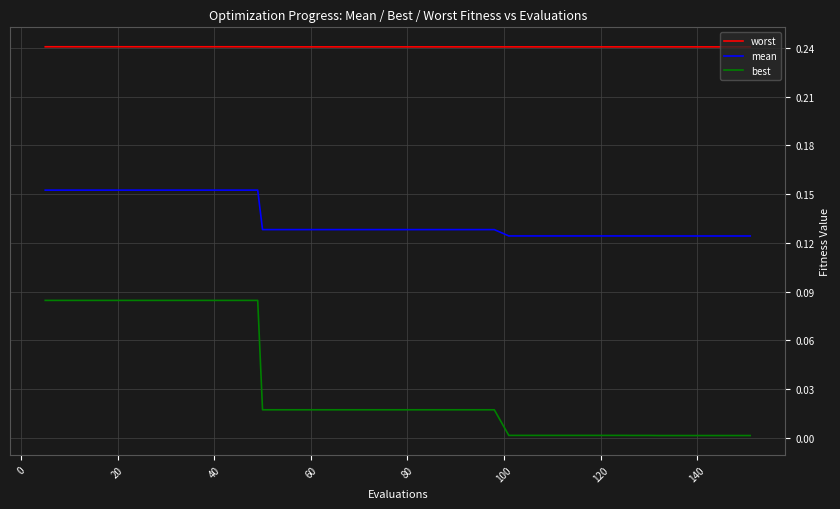

Which series has the largest total across all categories?

worst